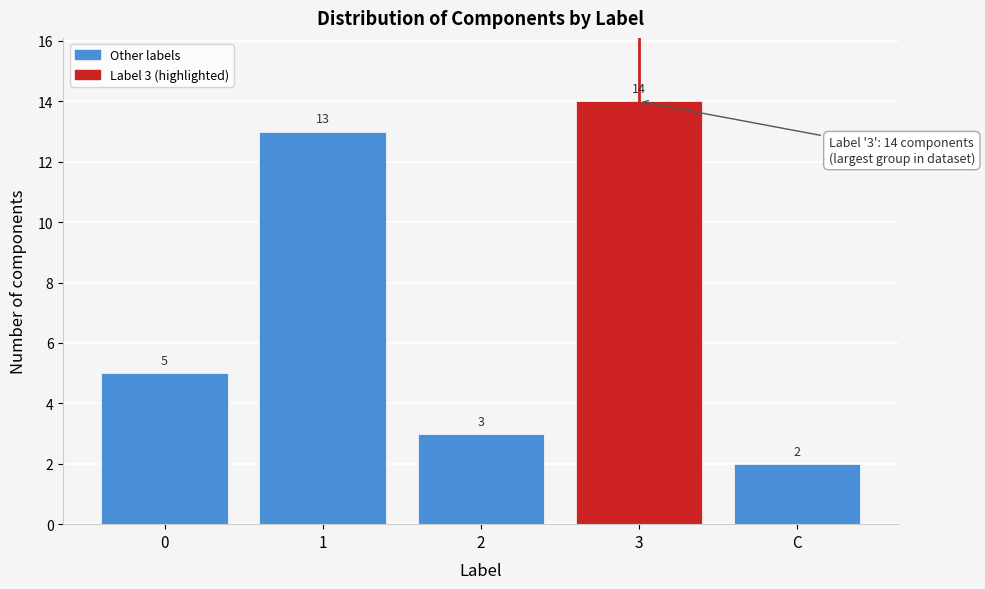

Reading left to right, transcribe all the data shown in this chart.

0=5	1=13	2=3	3=14	C=2